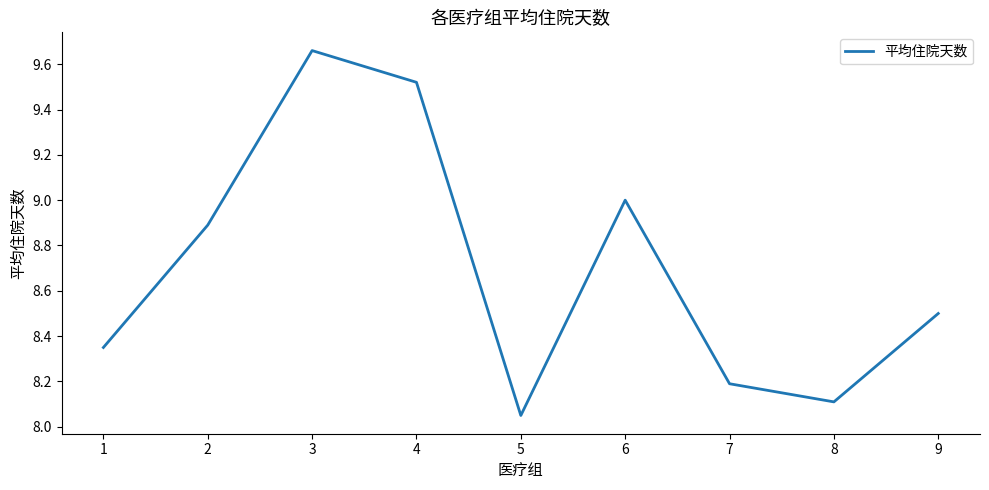

How many categories are shown in the chart?

9